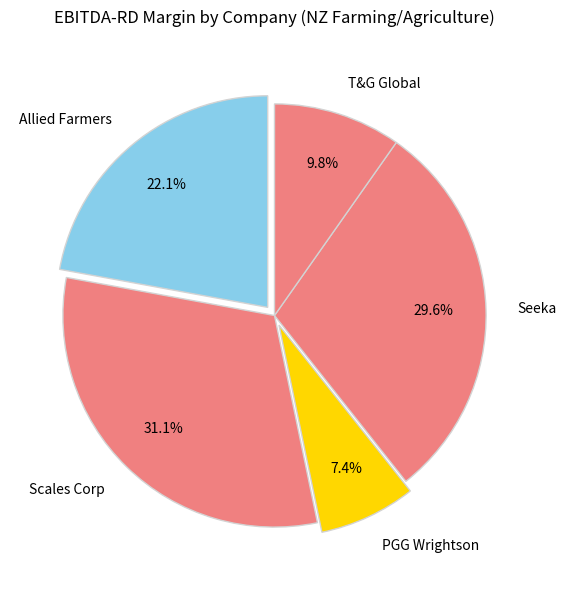

Rank the categories by value from highest to lowest.

Scales Corp, Seeka, Allied Farmers, T&G Global, PGG Wrightson